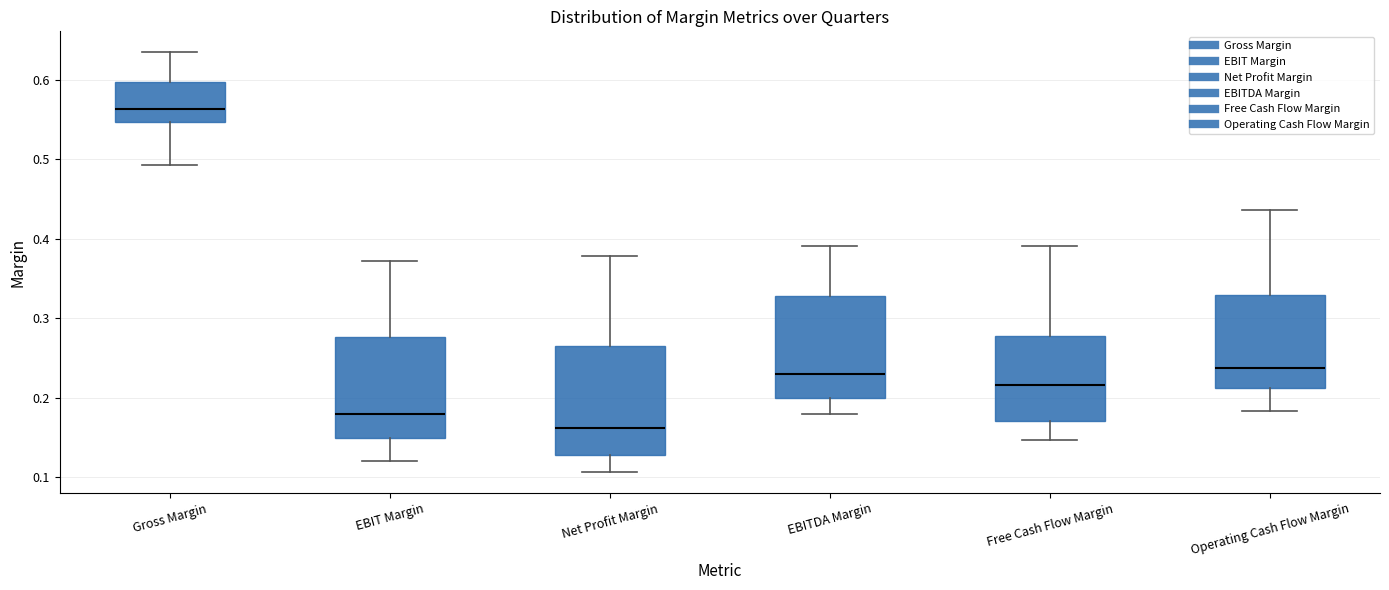

Reading left to right, read every box against the y-axis: the position of its median line, the range the box covers, and the ends of its whiskers. The values are not printed on the chart, so give them approximately, as read against the axis.

Gross Margin: median 0.56, box 0.55 to 0.60, whiskers 0.49 to 0.63
EBIT Margin: median 0.18, box 0.15 to 0.28, whiskers 0.12 to 0.37
Net Profit Margin: median 0.16, box 0.13 to 0.26, whiskers 0.11 to 0.38
EBITDA Margin: median 0.23, box 0.20 to 0.33, whiskers 0.18 to 0.39
Free Cash Flow Margin: median 0.22, box 0.17 to 0.28, whiskers 0.15 to 0.39
Operating Cash Flow Margin: median 0.24, box 0.21 to 0.33, whiskers 0.18 to 0.44